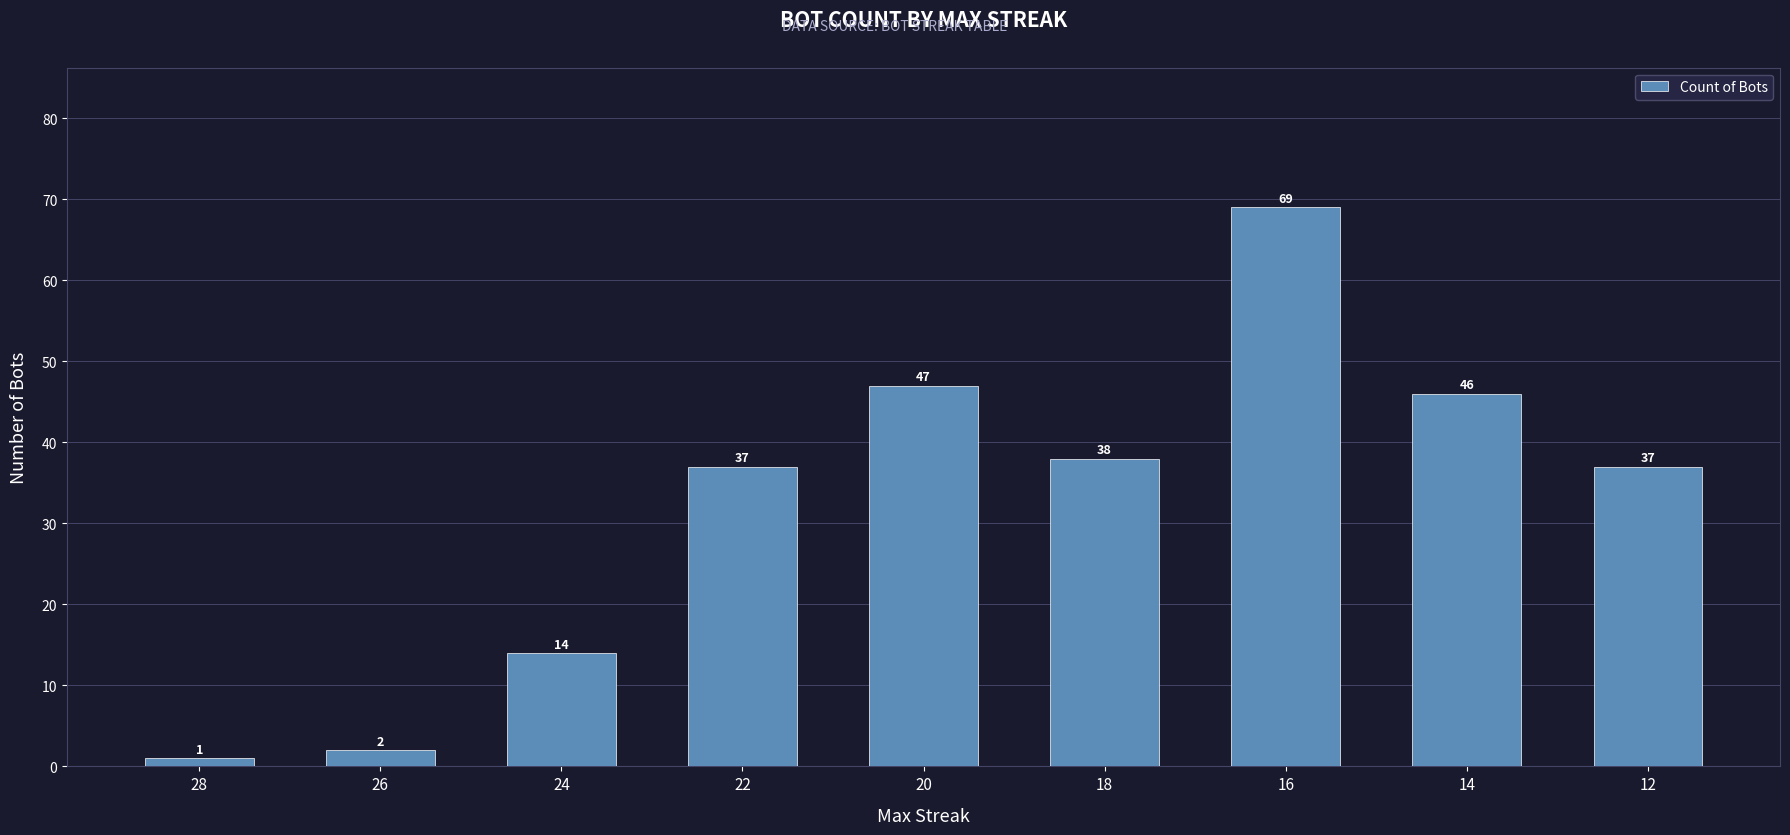

What is the difference between the maximum and minimum values?

68